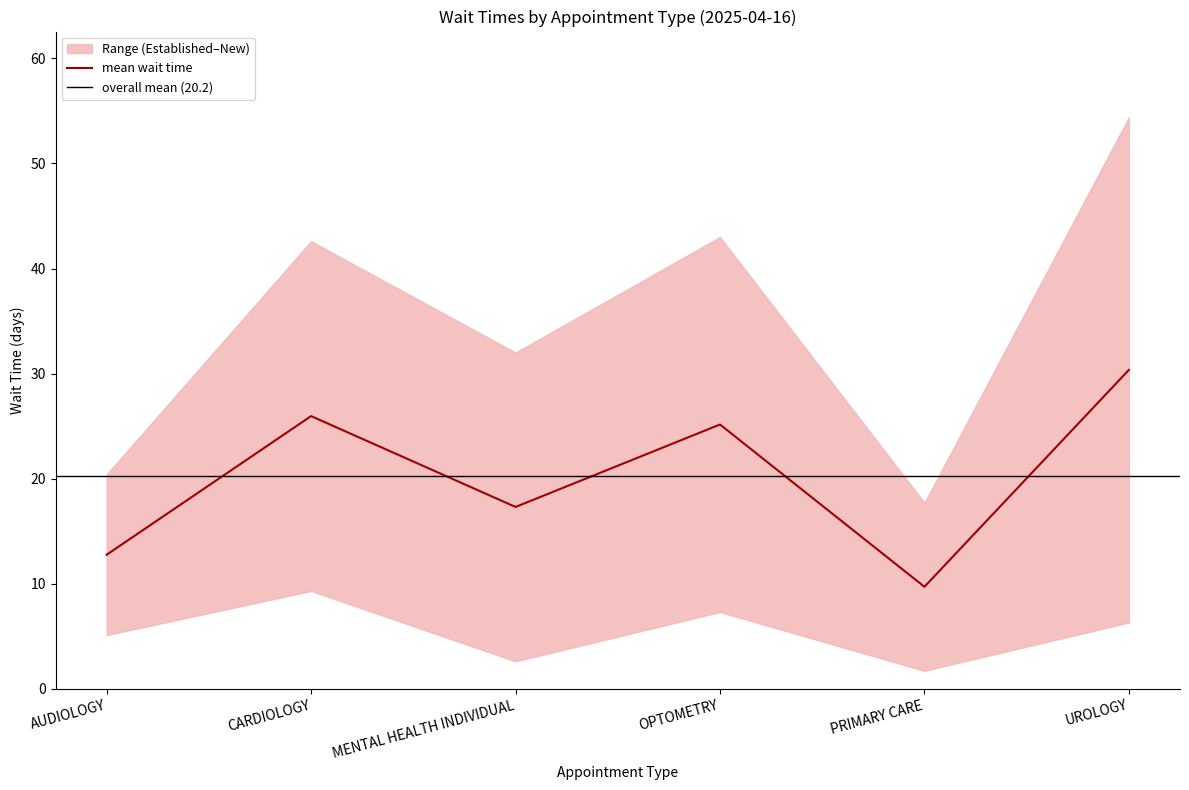

List the labels in order of value, smallest first.

PRIMARY CARE, AUDIOLOGY, MENTAL HEALTH INDIVIDUAL, OPTOMETRY, CARDIOLOGY, UROLOGY